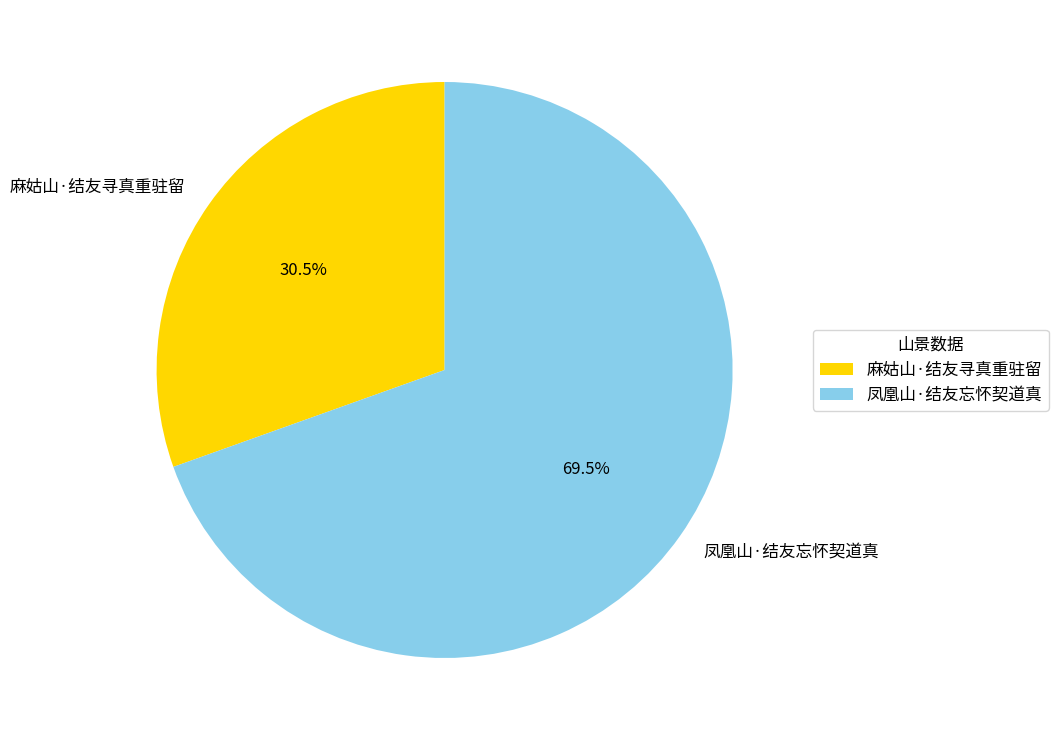

Rank the categories by value from highest to lowest.

凤凰山·结友忘怀契道真, 麻姑山·结友寻真重驻留